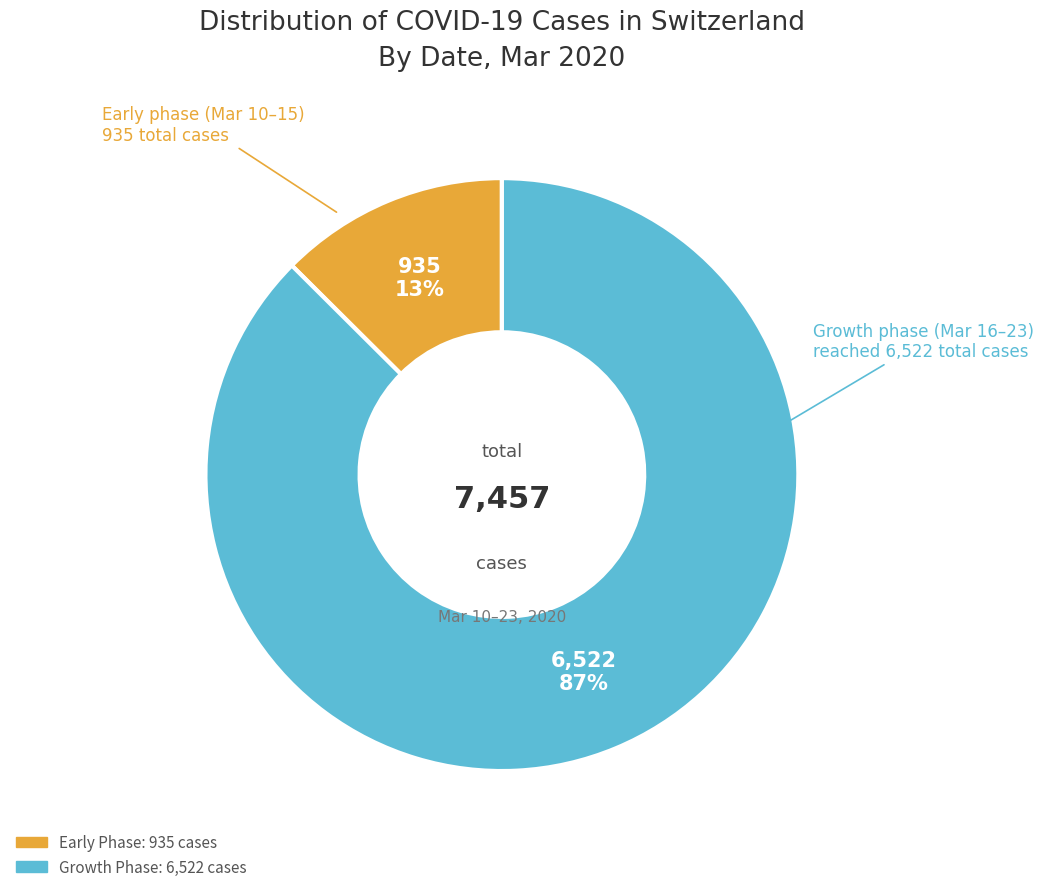

Is there a majority slice in this chart?

Yes